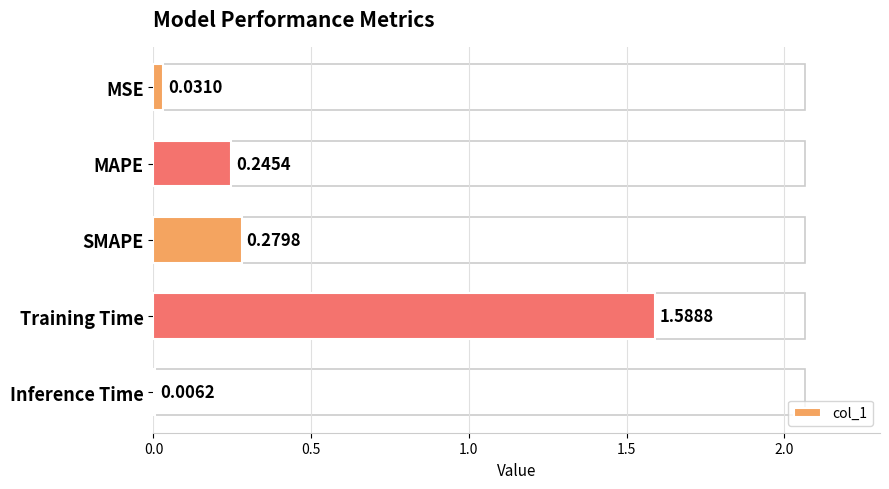

Which category has the highest value across all series?

Training Time